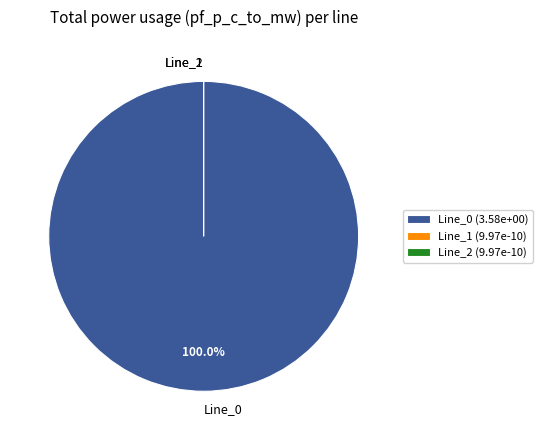

Does Line_0 account for over 50% of the chart?

Yes